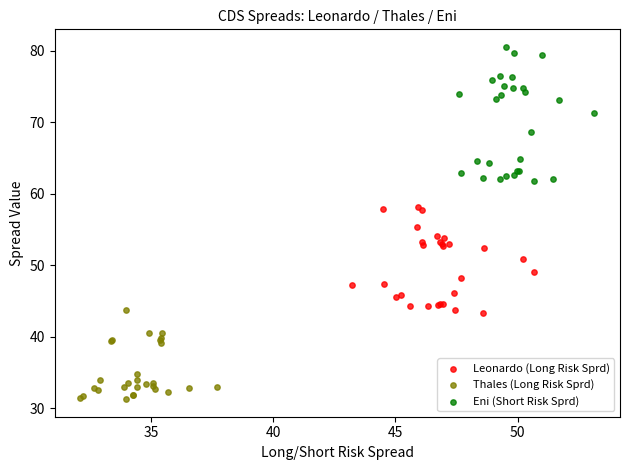

What are all the series names shown in the legend?

Leonardo (Long Risk Sprd), Thales (Long Risk Sprd), Eni (Short Risk Sprd)